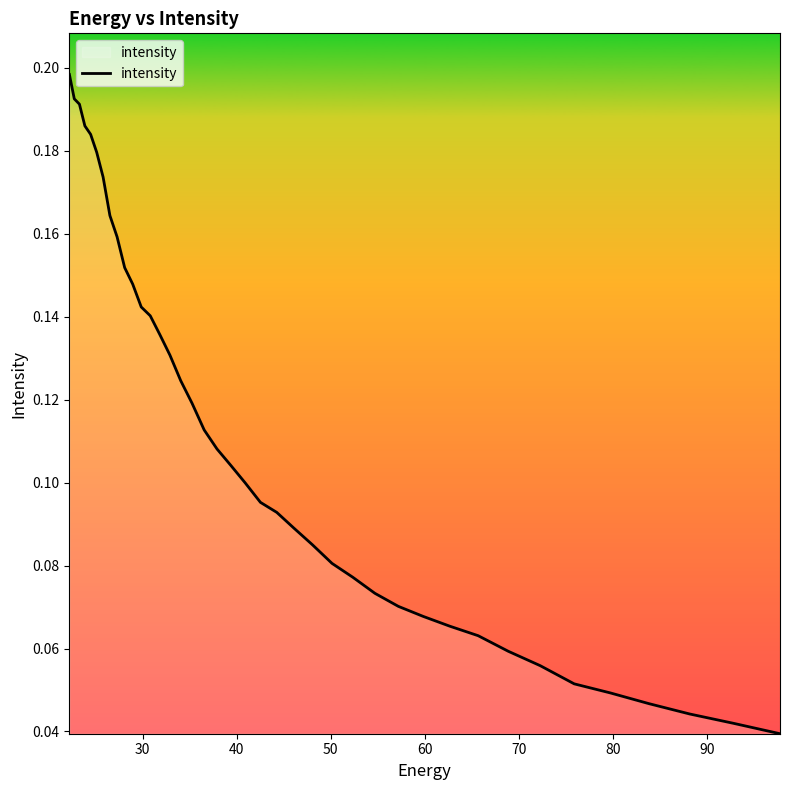

Reading left to right, list all the values displayed in this chart.

0.2	0.2	0.2	0.2	0.2	0.2	0.2	0.2	0.2	0.2	0.1	0.1	0.1	0.1	0.1	0.1	0.1	0.1	0.1	0.1	0.1	0.1	0.1	0.1	0.1	0.1	0.1	0.1	0.1	0.1	0.1	0.1	0.1	0.1	0.1	0.0	0.0	0.0	0.0	0.0